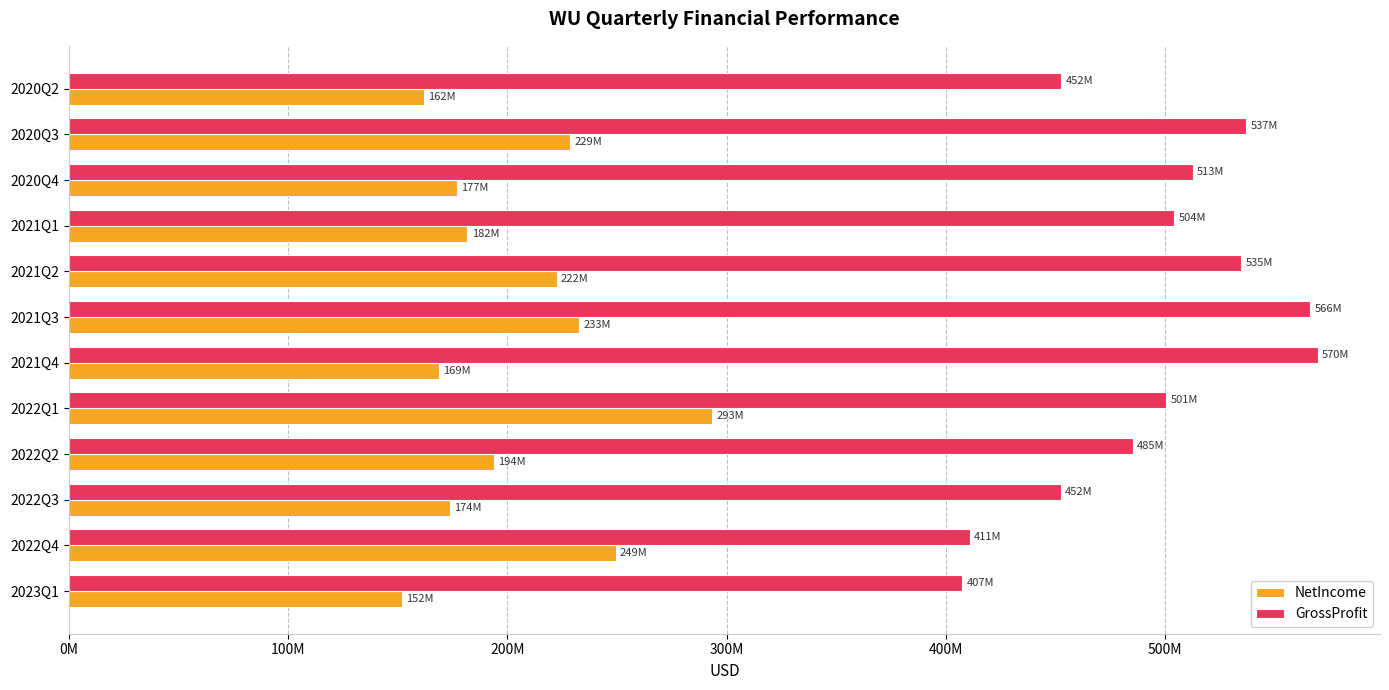

What are all the series names shown in the legend?

NetIncome, GrossProfit